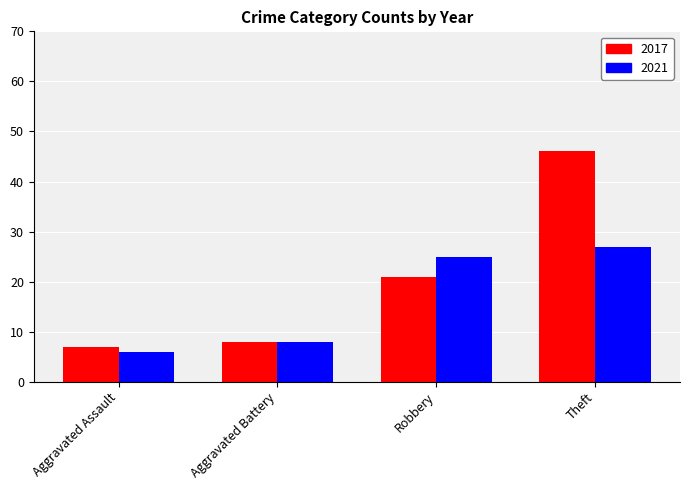

Reading left to right, what are all the values shown in this chart?

2017: 7	8	21	46
2021: 6	8	25	27